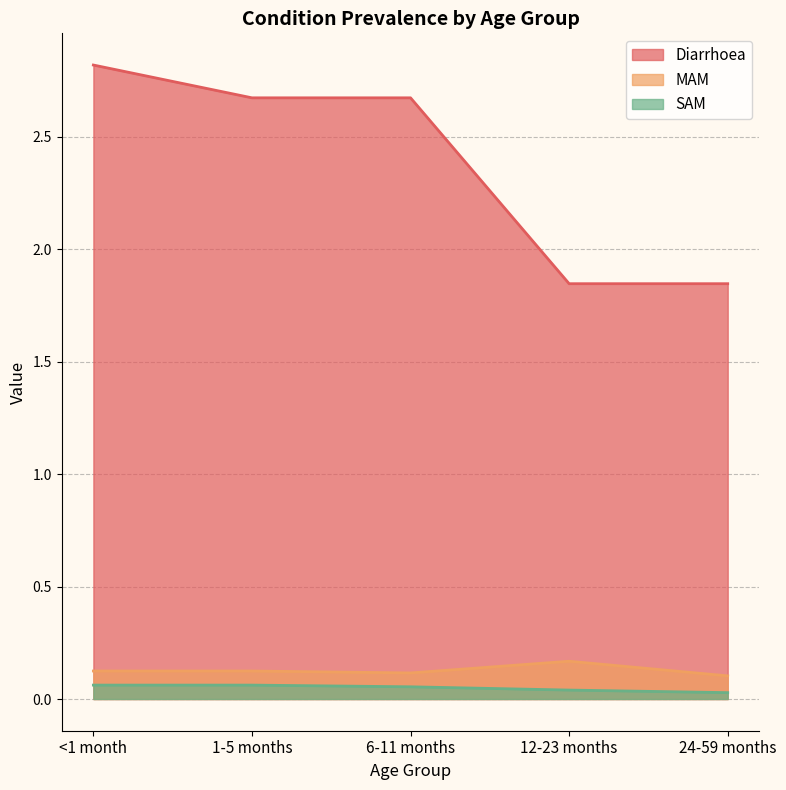

At which category is the sum across all series the highest?

<1 month